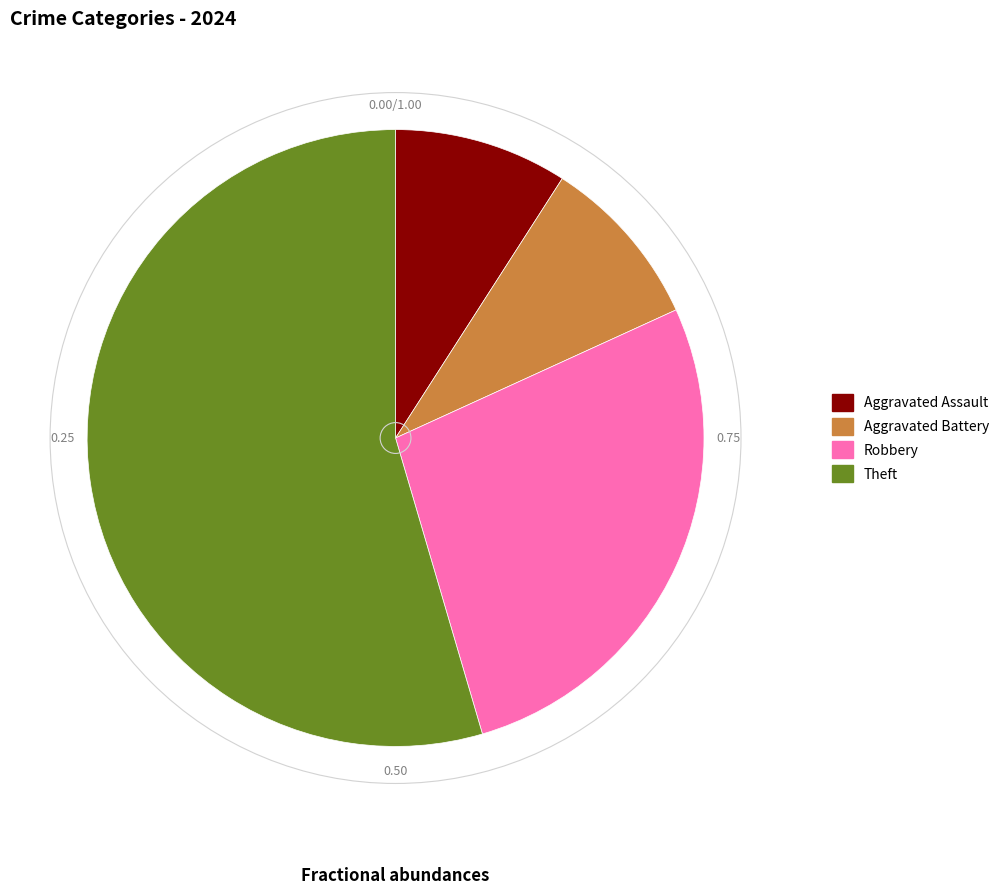

Which category has the biggest portion of the pie?

Theft